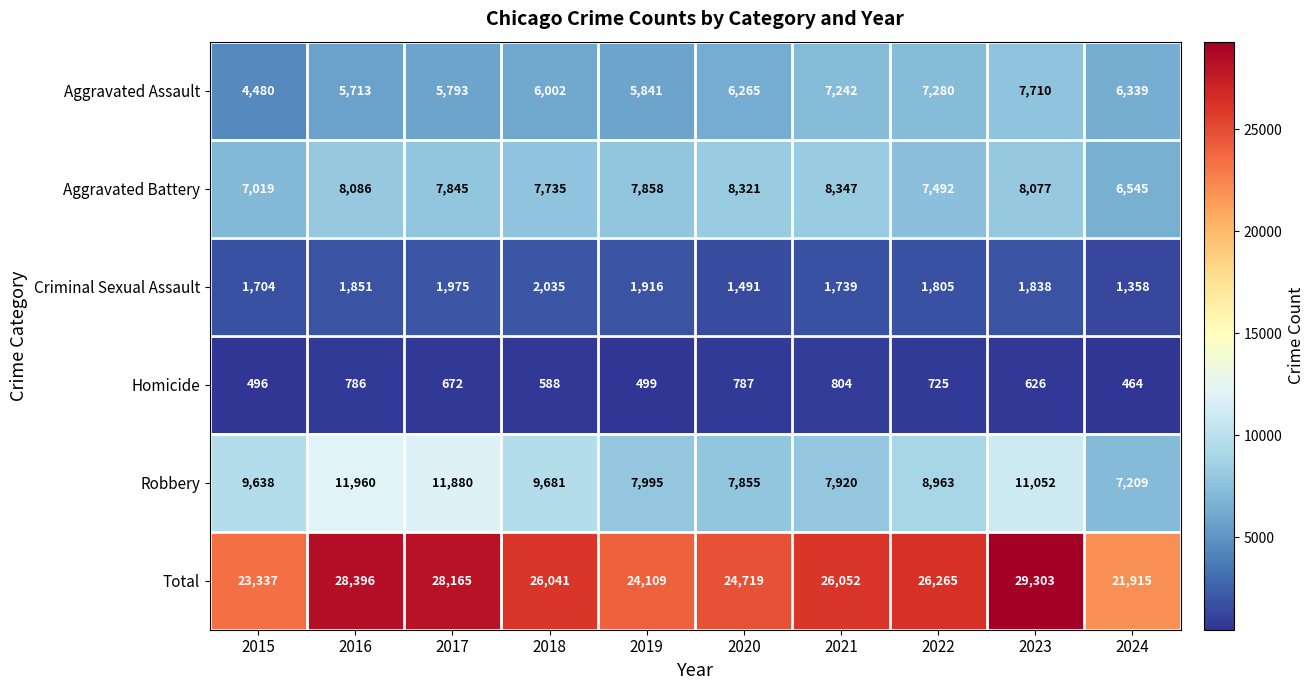

At 2019, list the series in order from largest to smallest.

Total, Robbery, Aggravated Battery, Aggravated Assault, Criminal Sexual Assault, Homicide